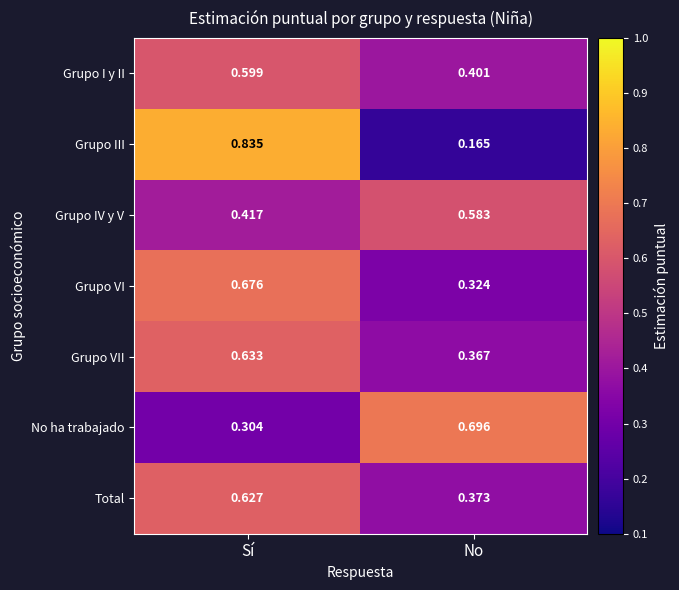

List the labels in order of No ha trabajado value, smallest first.

Sí, No